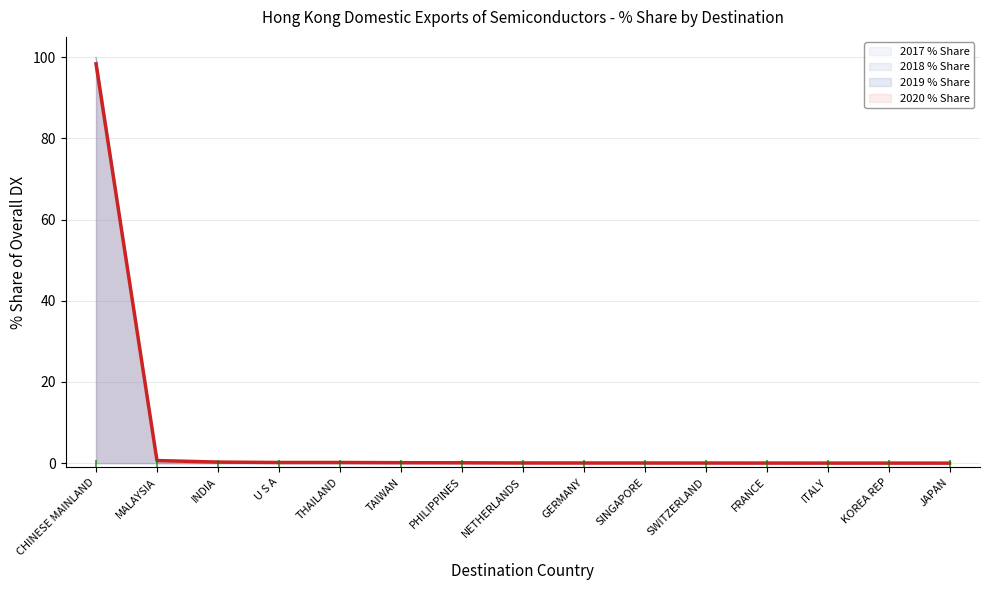

What position from the left is FRANCE?

12